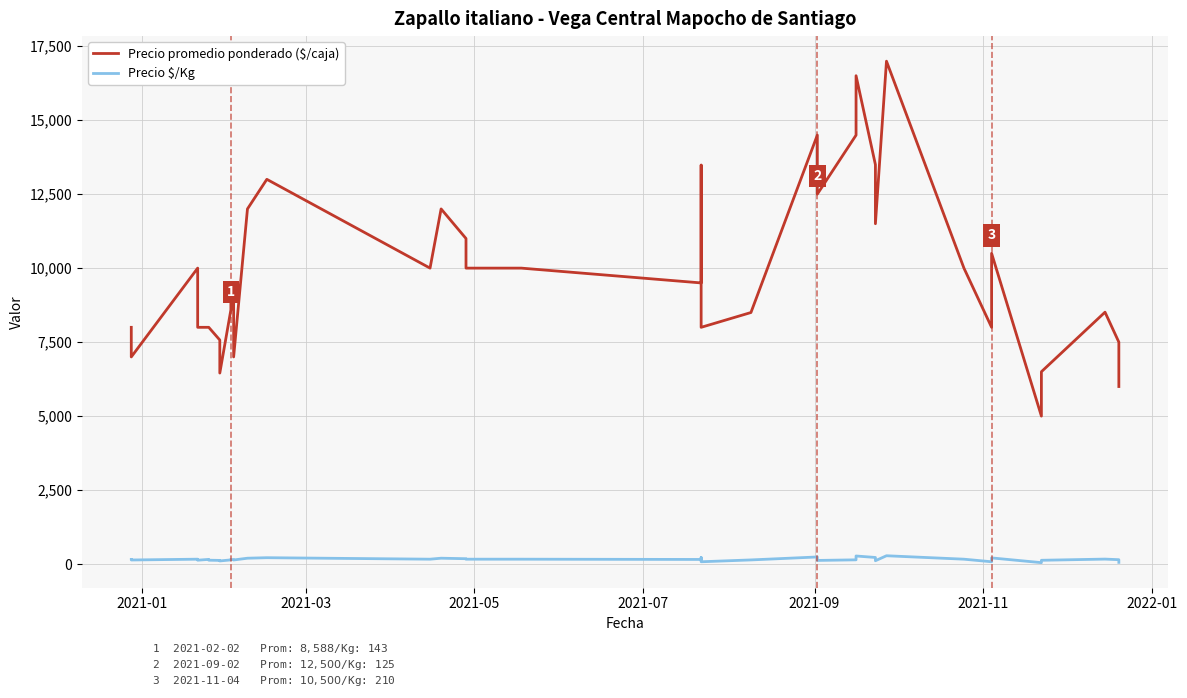

At how many categories does at least one series exceed 143?

40